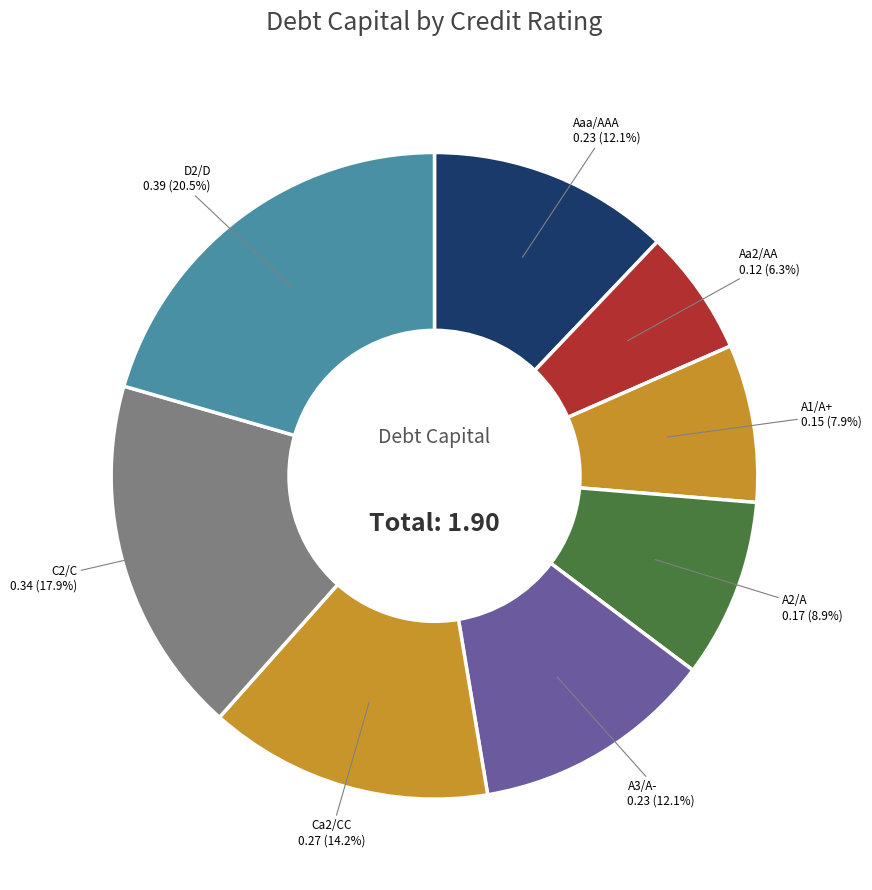

Count the number of slices in the pie.

8